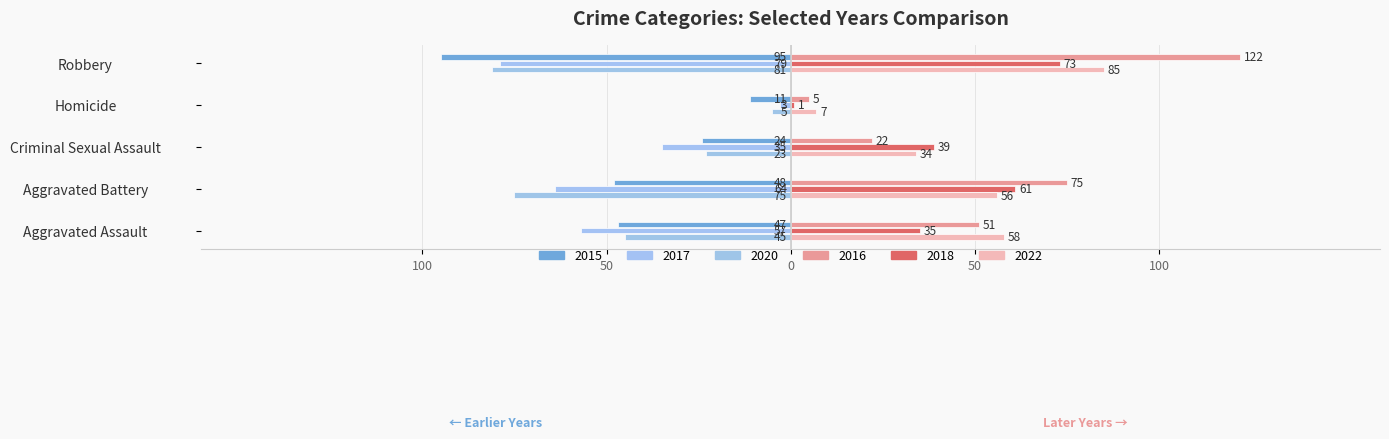

How many 2016 values are between 22 and 75?

3